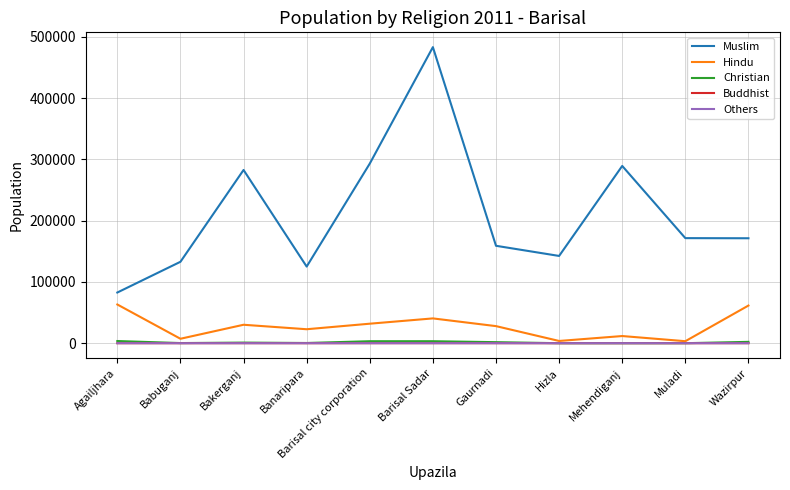

Which series has the largest total across all categories?

Muslim